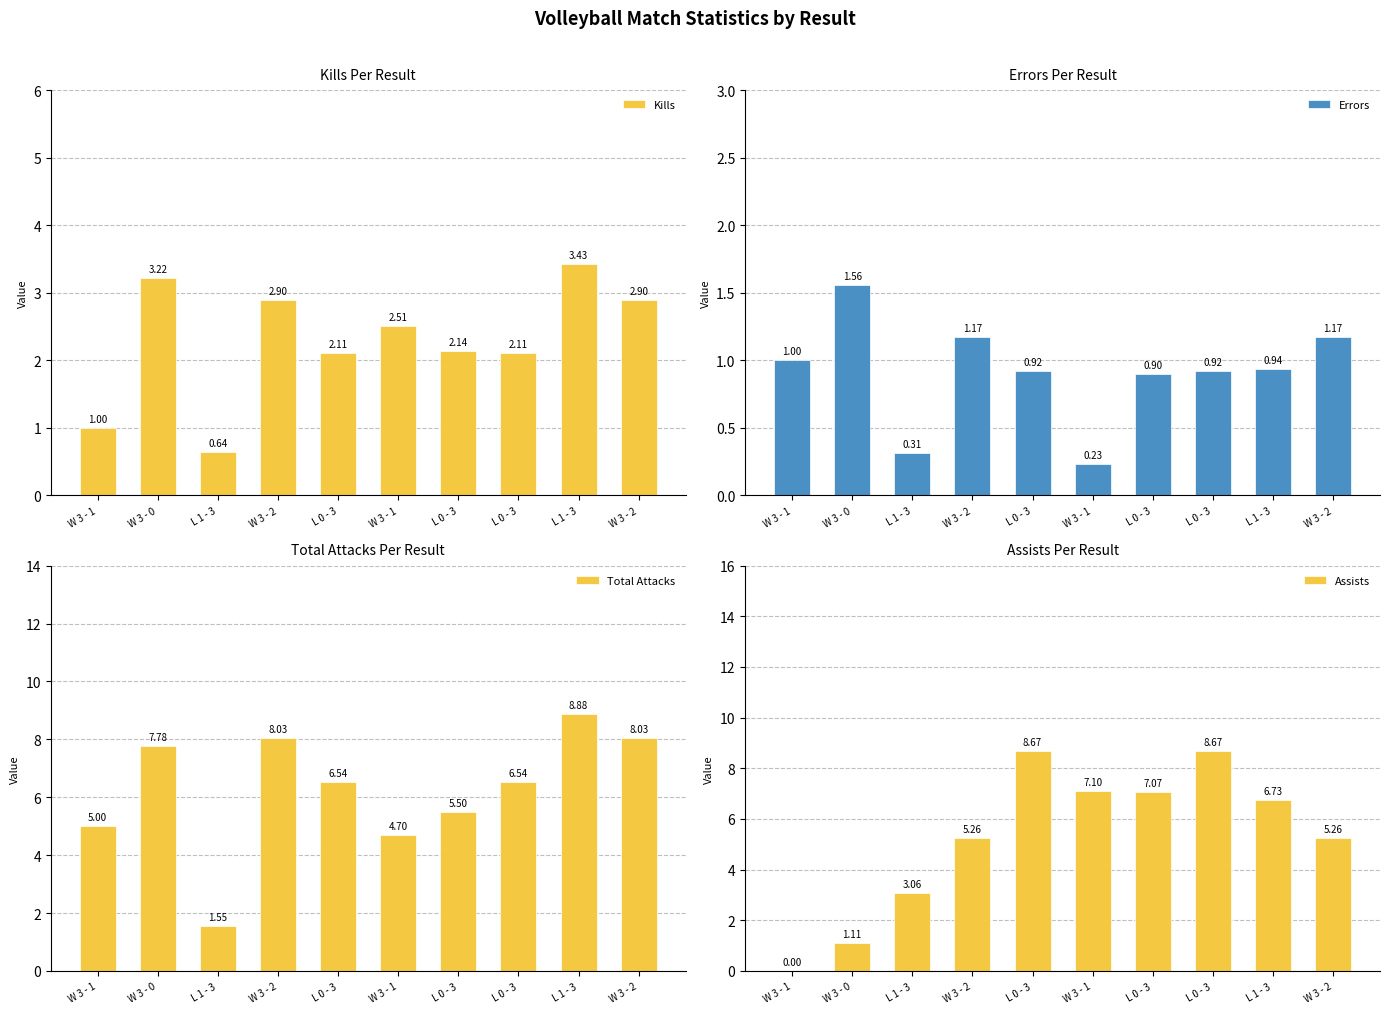

What is the highest value of the Kills series?

3.4